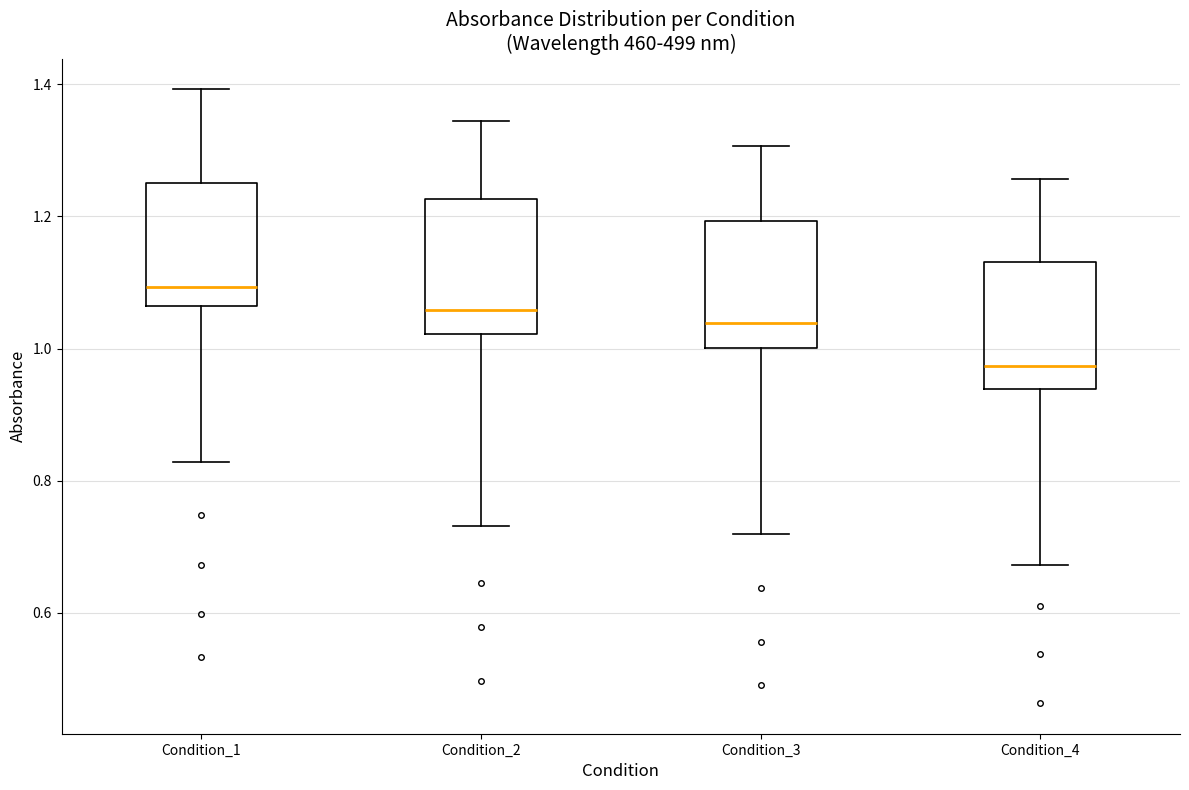

Reading left to right, transcribe this box plot: for each box, give where its median line is, the range the box spans, and where its two whiskers end, as read against the y-axis. The values are not printed on the chart, so give them approximately, as read against the axis.

Condition_1: median 1.10, box 1.06 to 1.24, whiskers 0.82 to 1.40
Condition_2: median 1.06, box 1.02 to 1.22, whiskers 0.74 to 1.34
Condition_3: median 1.04, box 1.00 to 1.20, whiskers 0.72 to 1.30
Condition_4: median 0.98, box 0.94 to 1.14, whiskers 0.68 to 1.26